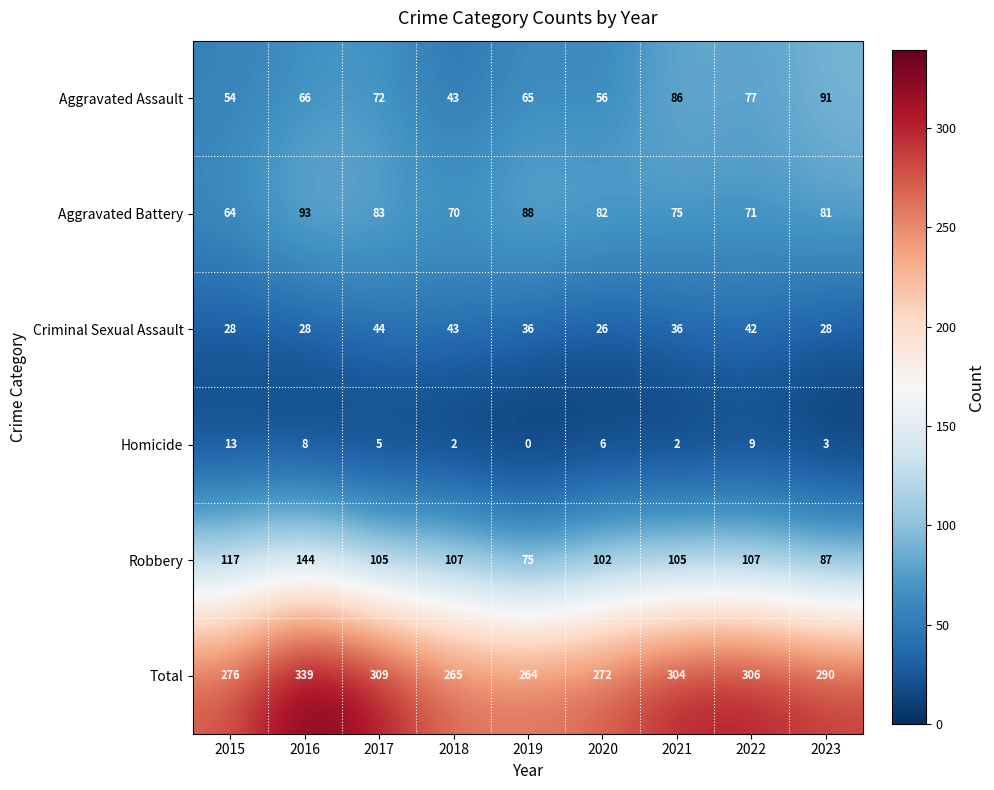

Which series has the widest spread of values?

Total